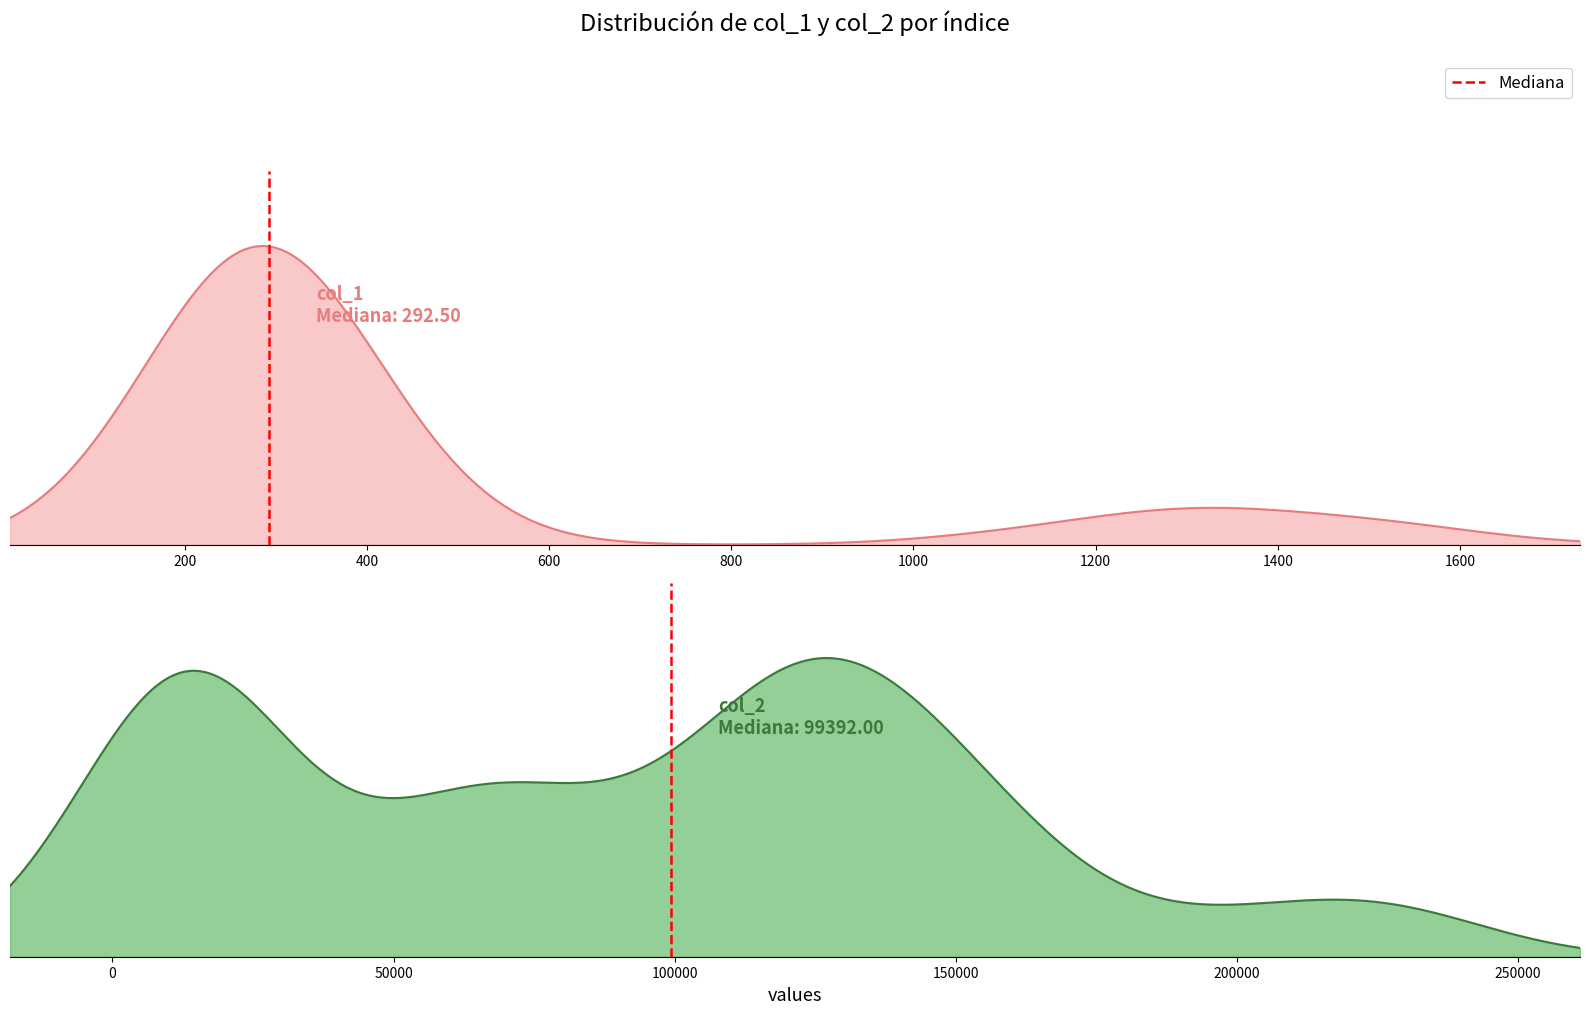

How many data points are less than 1?

1